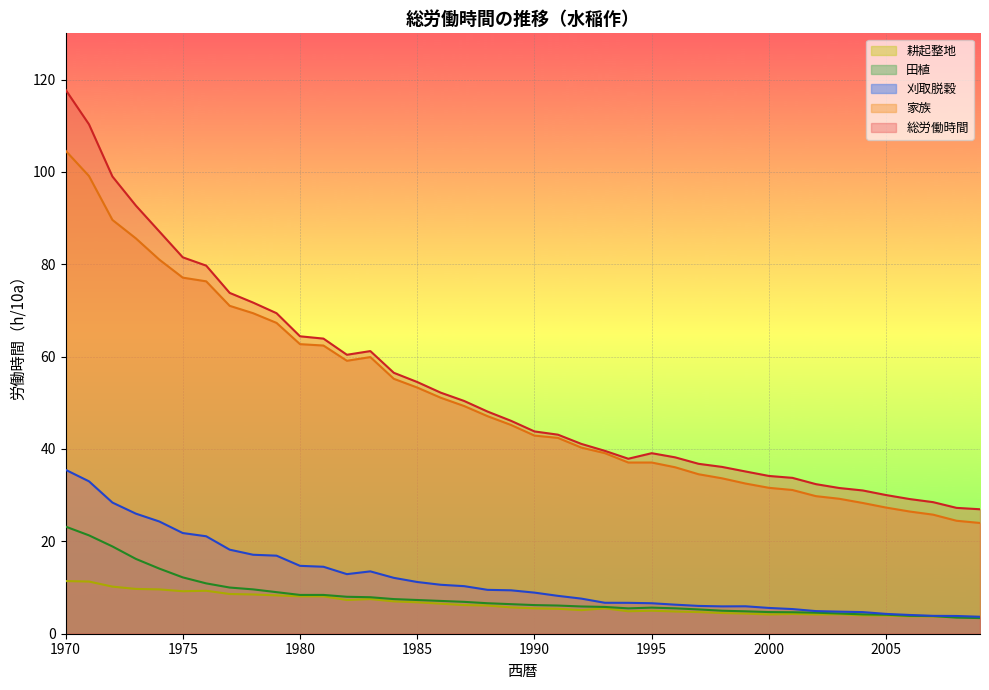

True or false: 耕起整地 and 刈取脱穀 intersect in this chart.

False